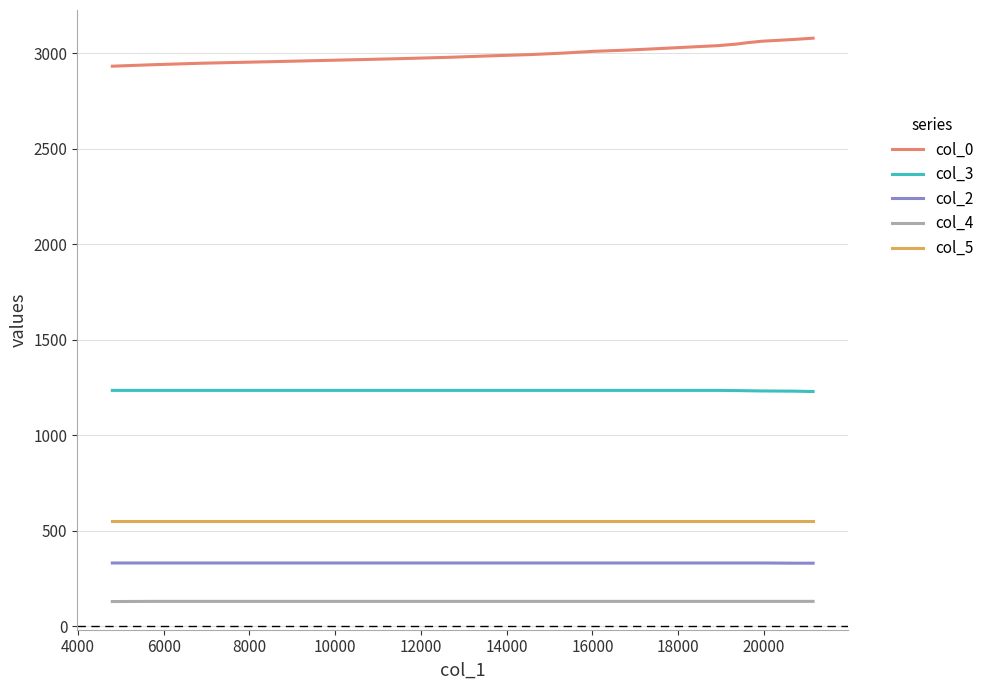

What is the minimum value for col_0?

2932.9